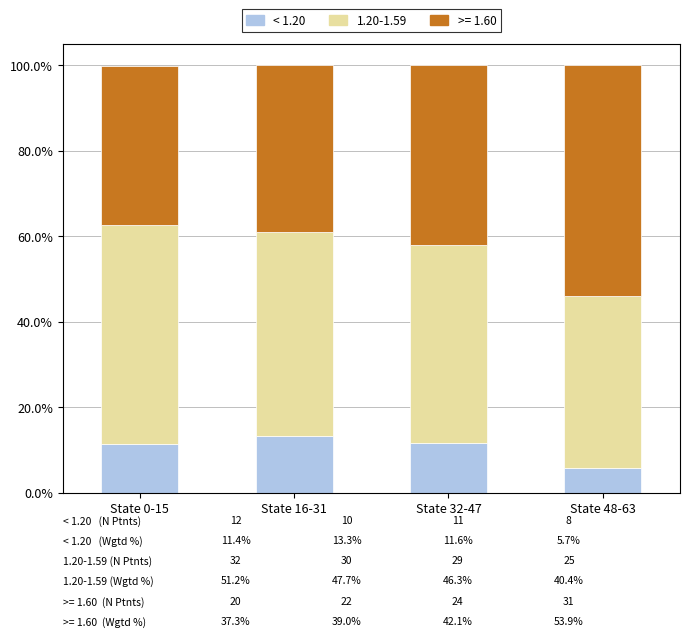

Is it true that < 1.20 equals 20.6 at State 16-31?

False